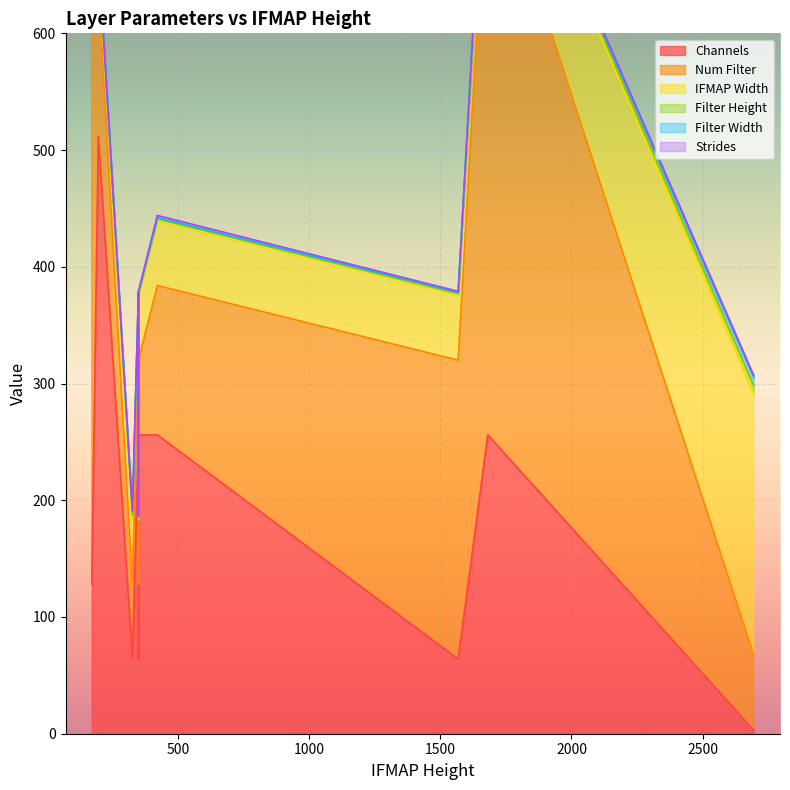

What is the total value across all series at 171?

675